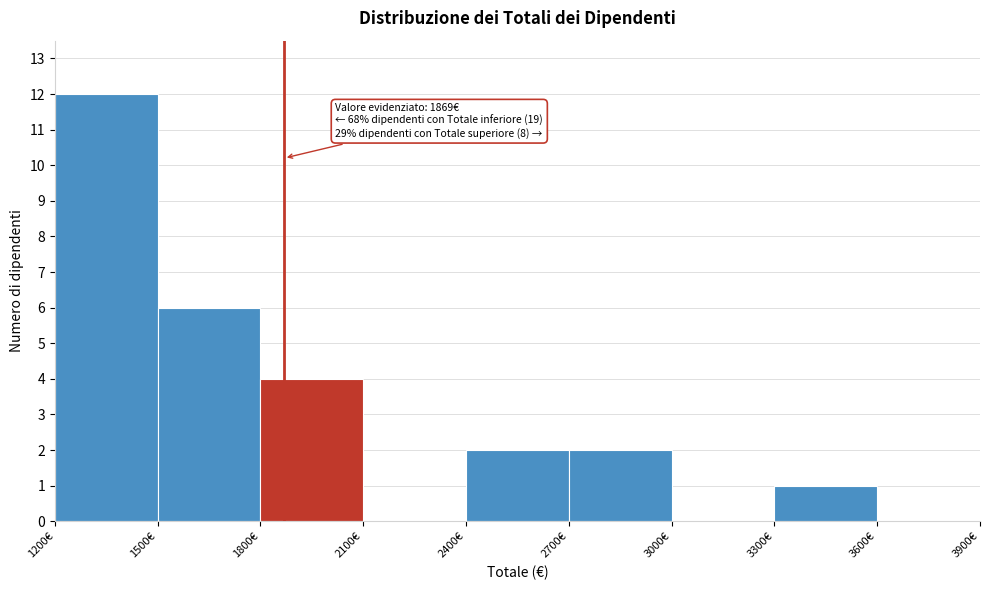

Which range on the x-axis has the tallest bar?

1200 to 1500